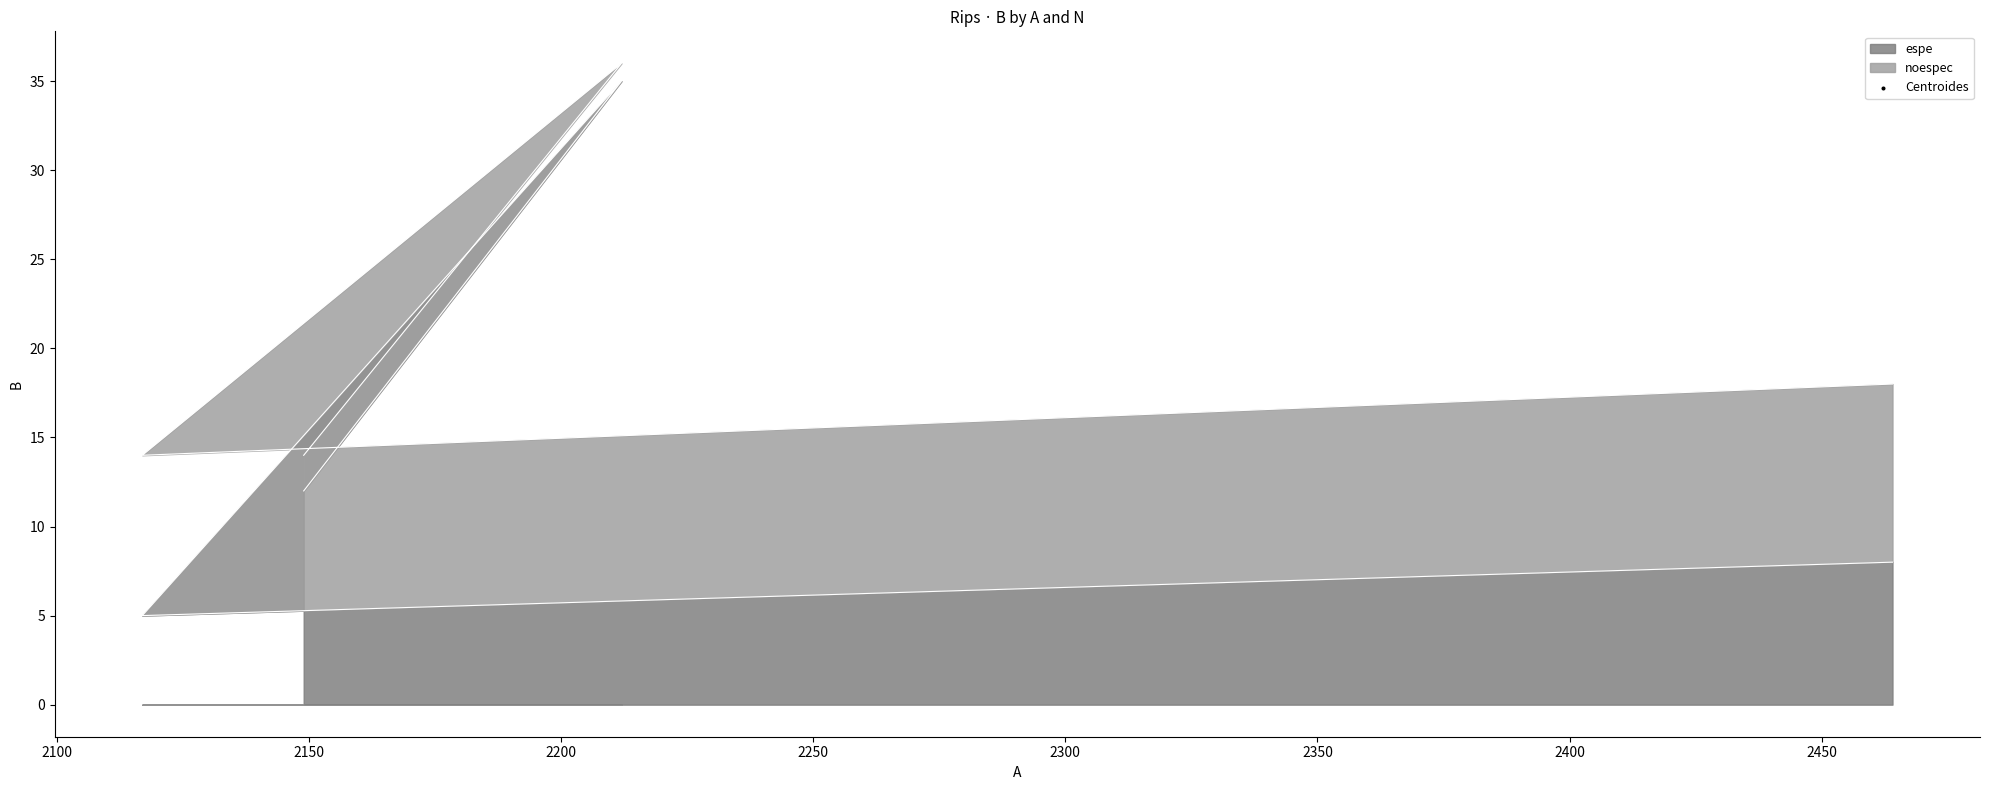

Approximately how many times larger is the value at 2212 compared to 2464?

4.4